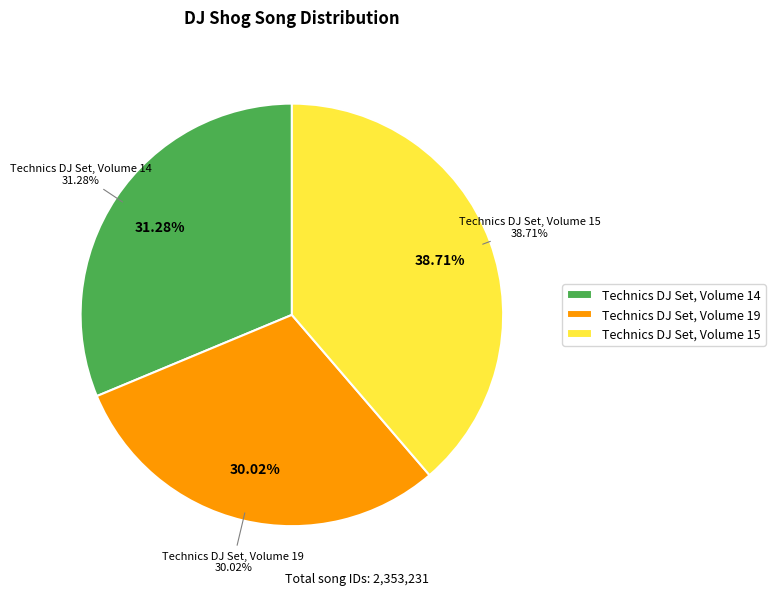

What is the change in value from Technics DJ Set, Volume 14 to Technics DJ Set, Volume 19?

-29733